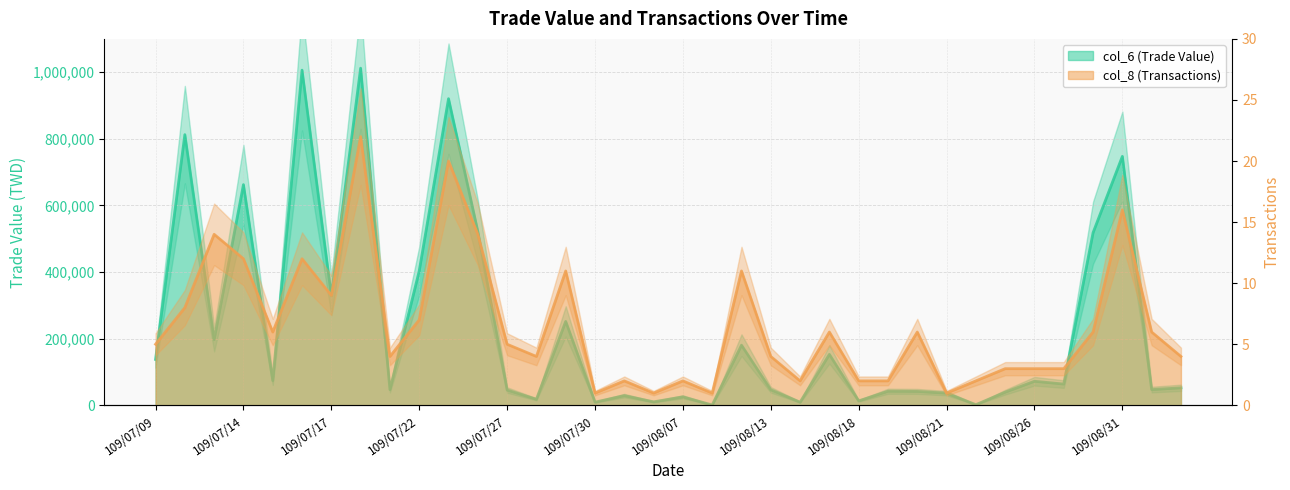

True or false: col_8 (Transactions) has more than 0 interior local peaks.

True